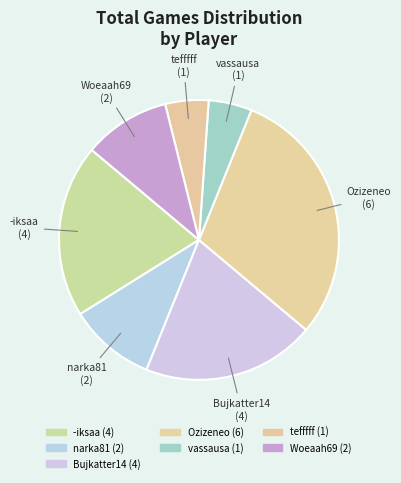

Combined, what portion of the pie is vassausa and Ozizeneo?

35.0%